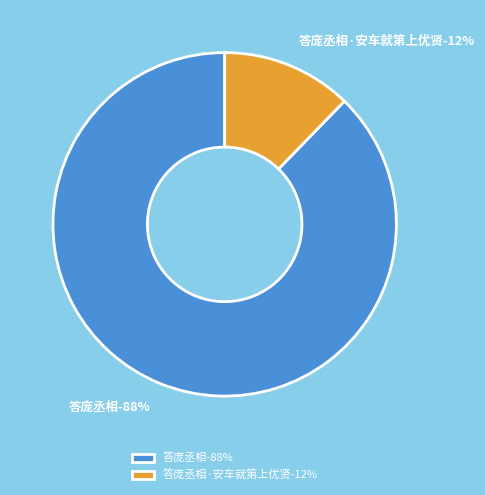

Rank the categories by value from highest to lowest.

答庞丞相, 答庞丞相·安车就第上优贤